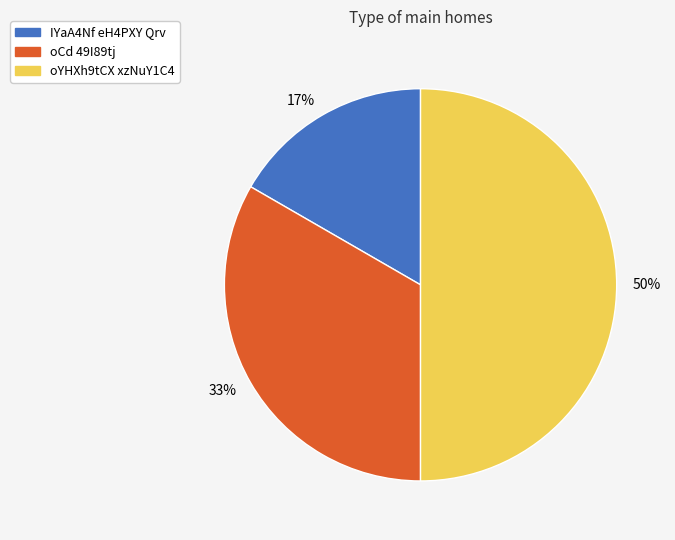

The 17% slice represents 17% of the pie. True or false?

True